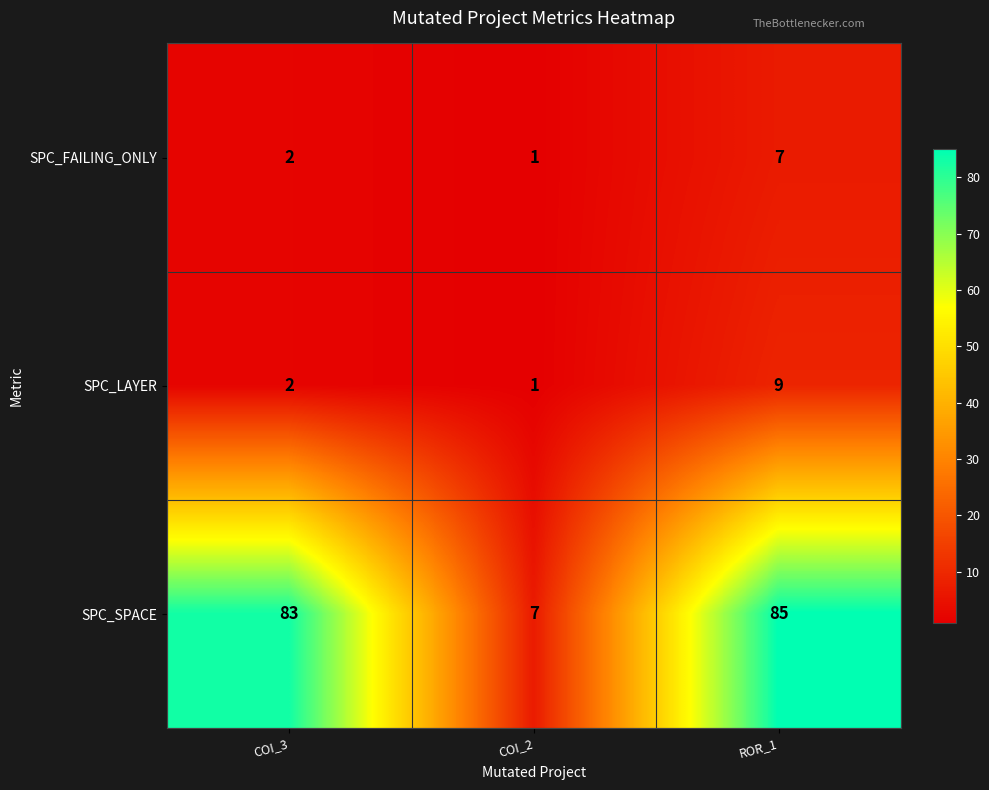

At which category does the chart reach its minimum across all series?

COI_2